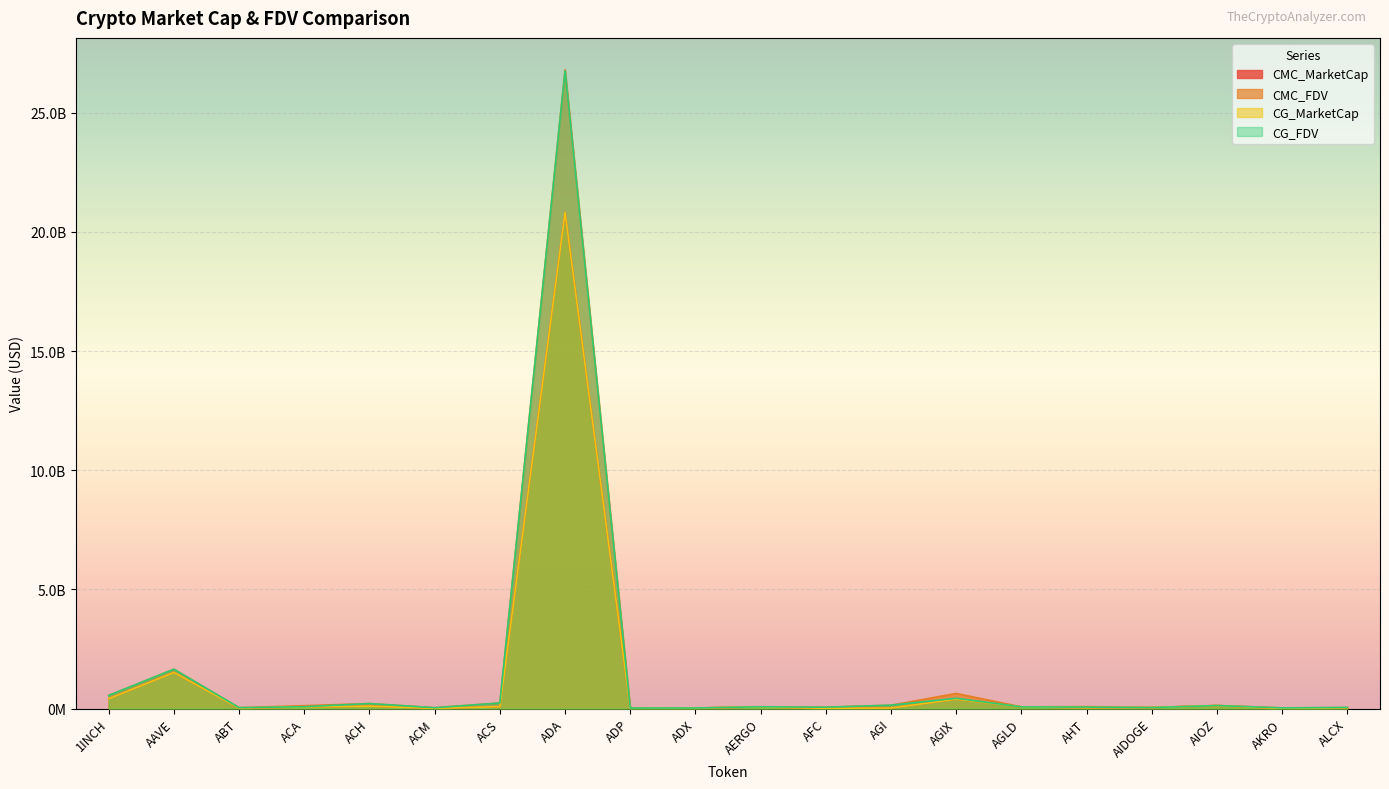

How many distinct data groups are displayed?

4